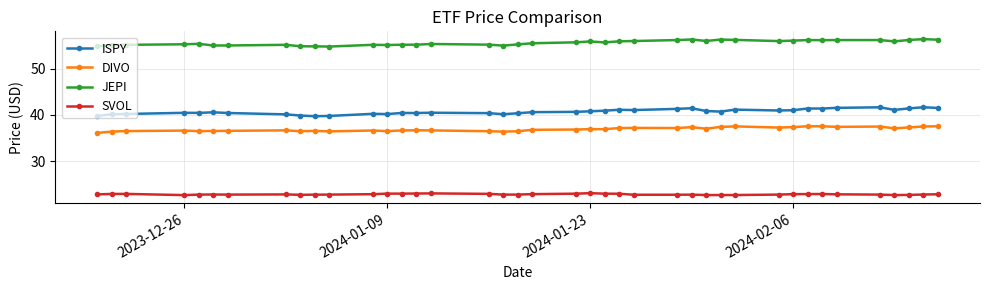

What is the value of the SVOL point at the 32nd from the left?

22.9